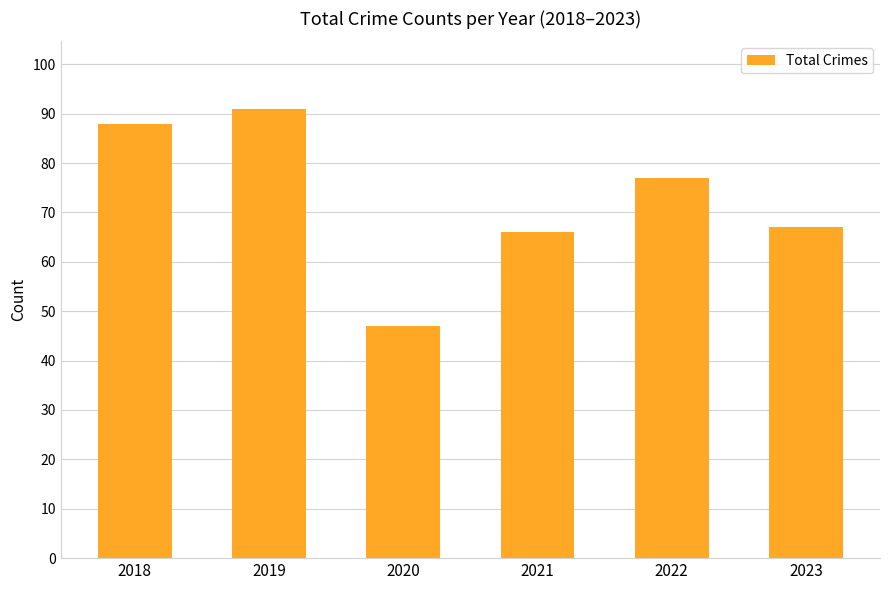

Is it true that the value at 2021 is 38?

False